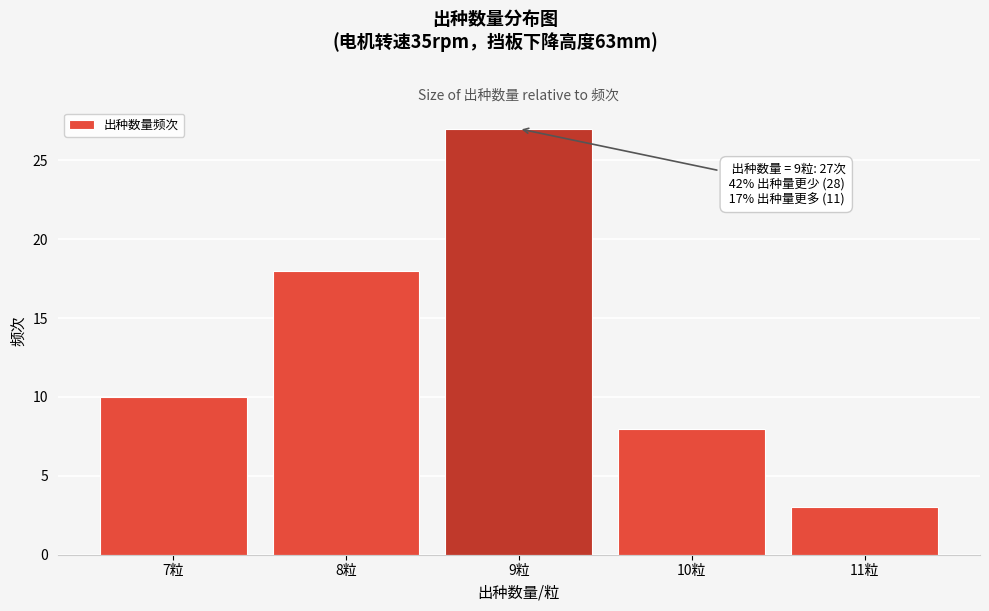

Which range on the x-axis has the tallest bar?

8.5 to 9.5